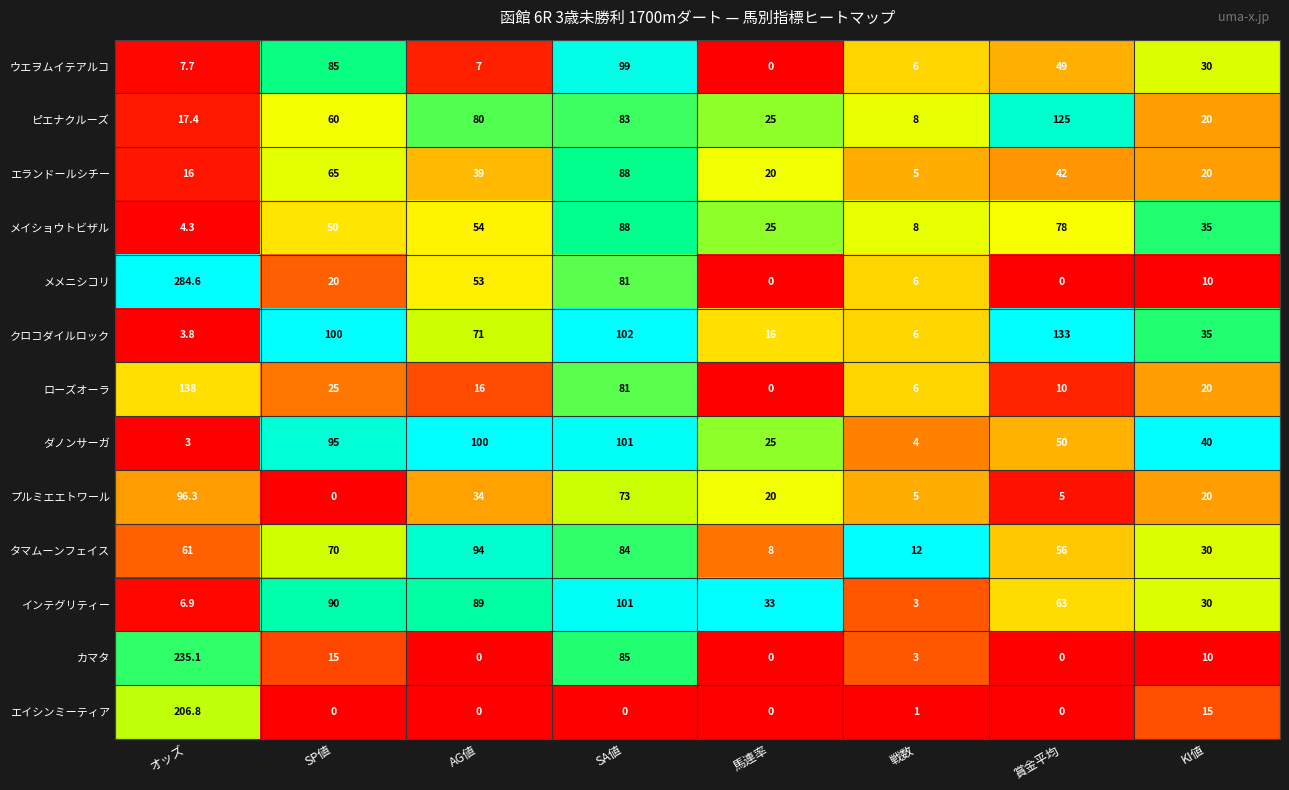

What is the maximum value for メメニシコリ?

284.6